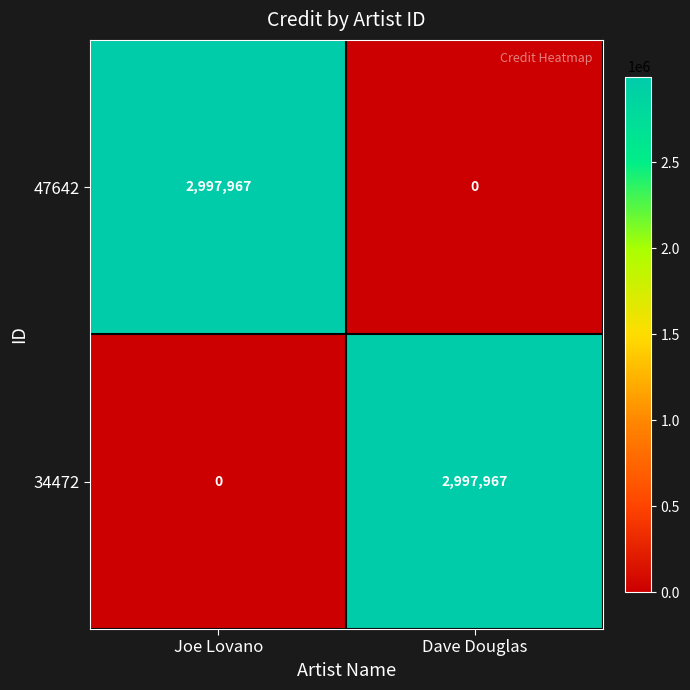

What is the maximum value for 34472?

2997967